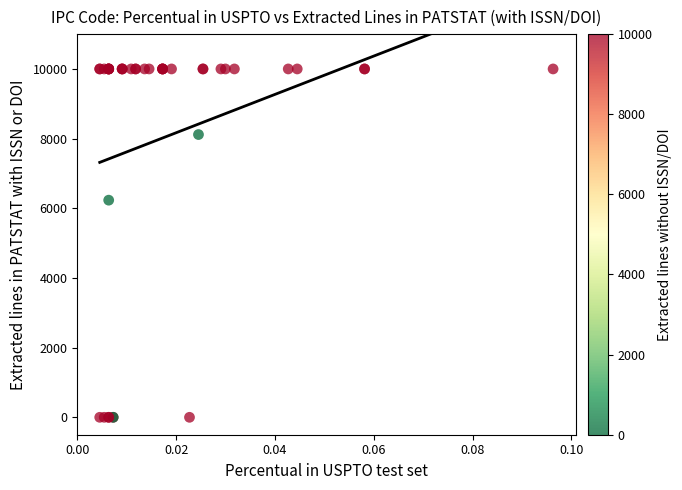

What Y value in the scatter plot is closest to 5000?

6233